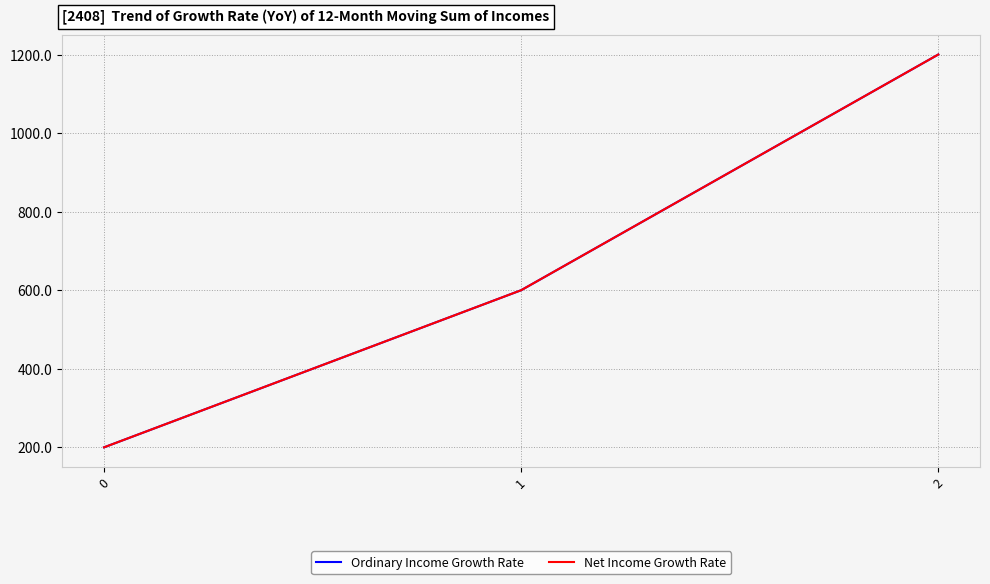

What is the value of the Ordinary Income Growth Rate point at the 3rd from the left?

1200